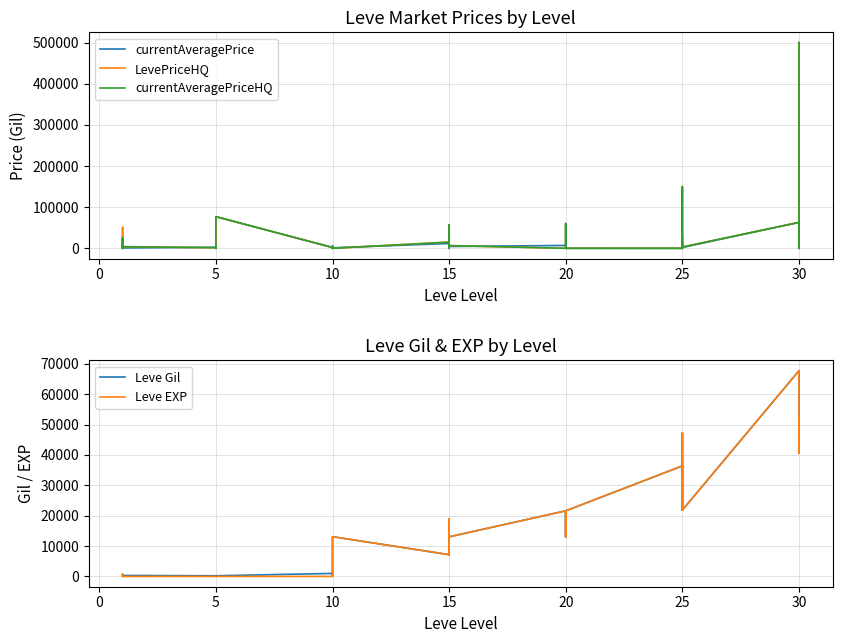

How many interior local peaks does the LevePriceHQ series have?

9